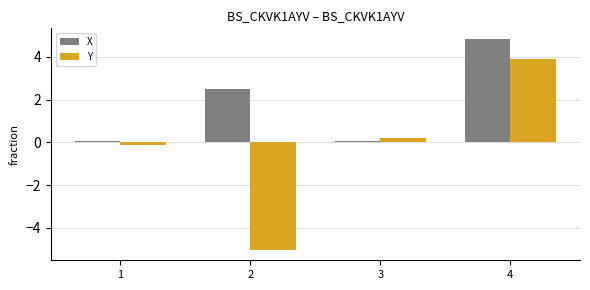

What is the total value across all series at 3?

0.3